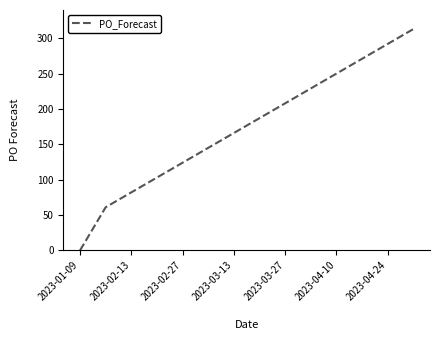

What is the maximum value shown in the chart?

313